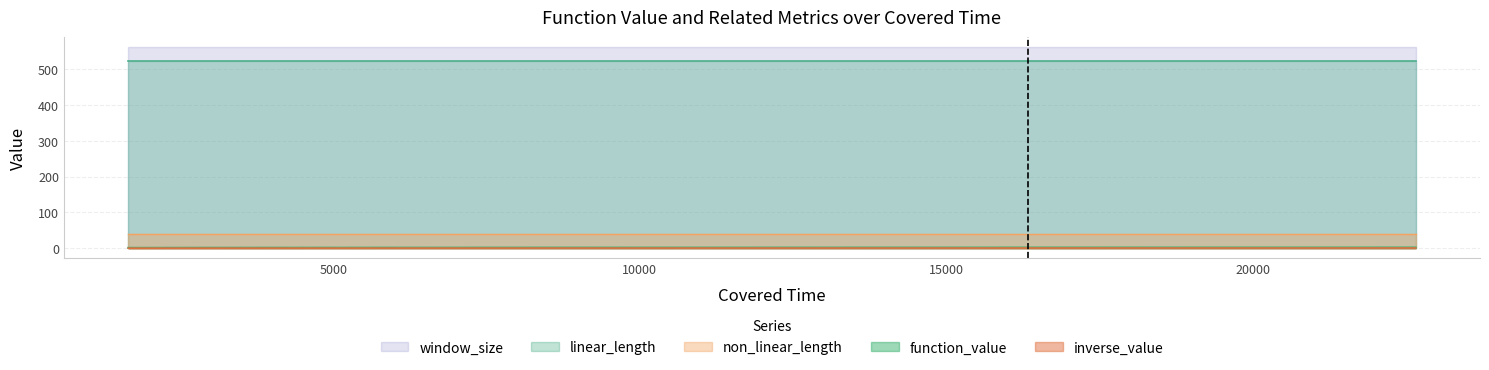

List the labels in order of inverse_value value, smallest first.

1653, 2086, 2686, 3527, 4696, 6333, 8622, 11837, 16339, 22661